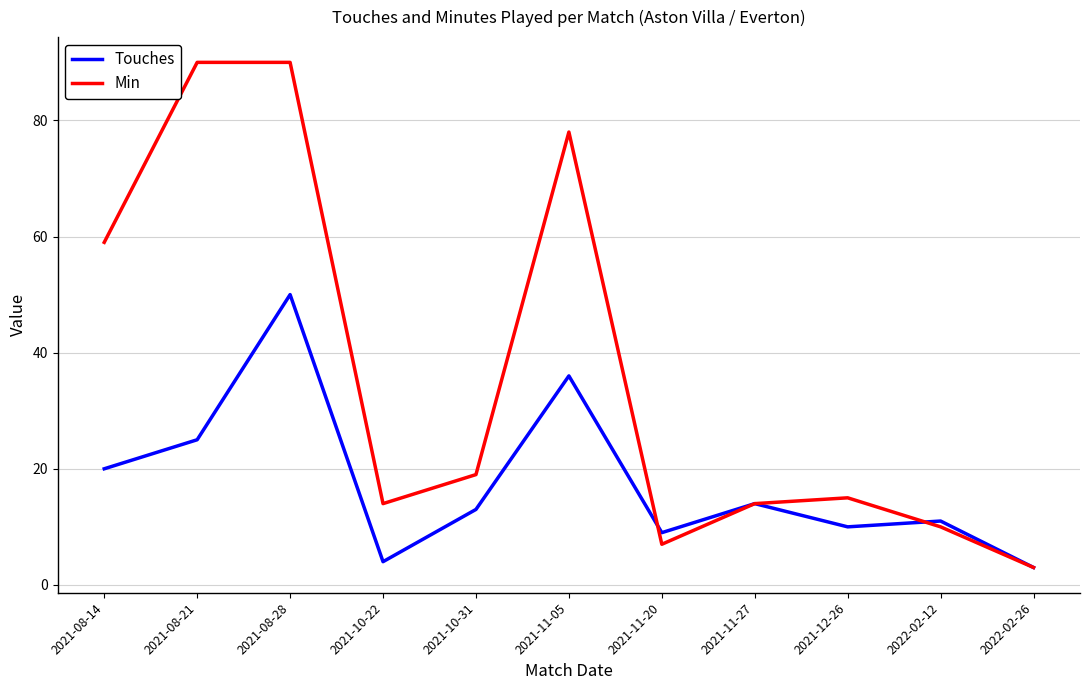

Reading left to right, extract all data points from this chart.

Touches: 20	25	50	4	13	36	9	14	10	11	3
Min: 59	90	90	14	19	78	7	14	15	10	3